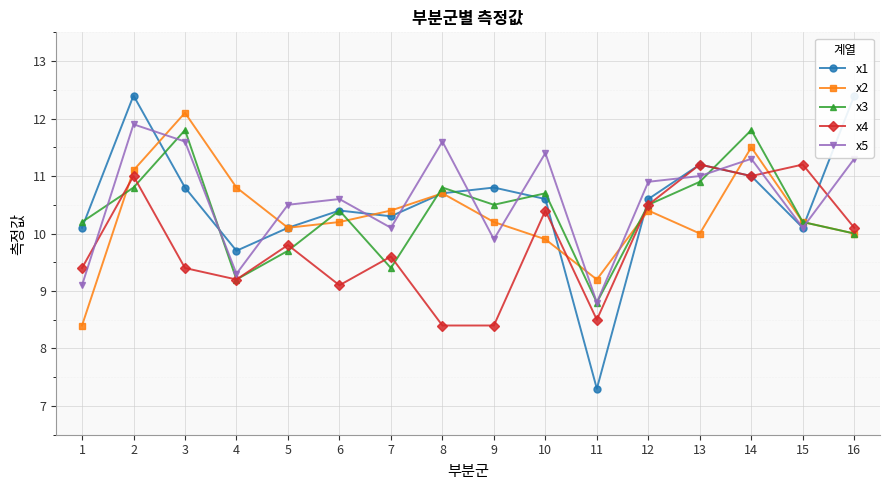

What is the spread (max minus min) of values at 15?

1.1